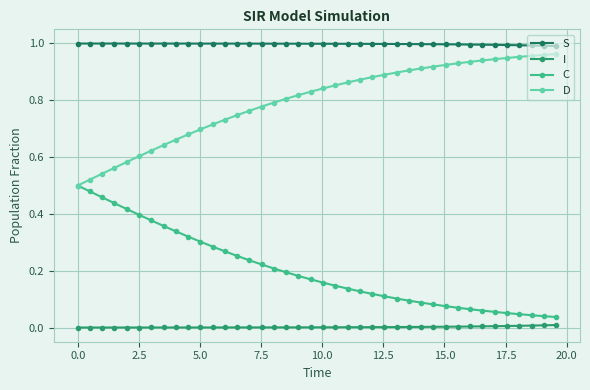

How many lines are shown in the chart?

4